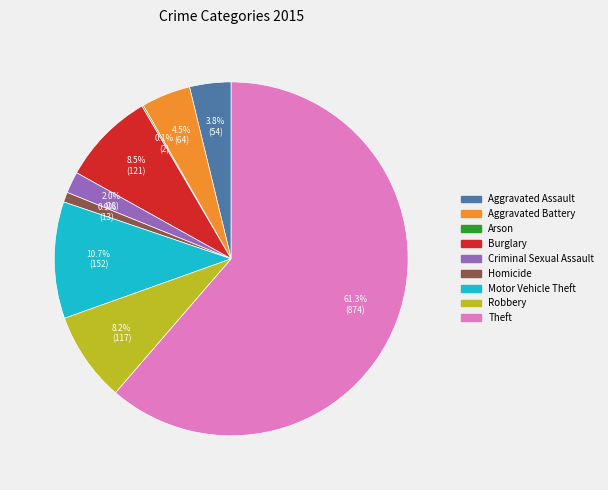

Is it true that Theft is 61% of the pie?

True